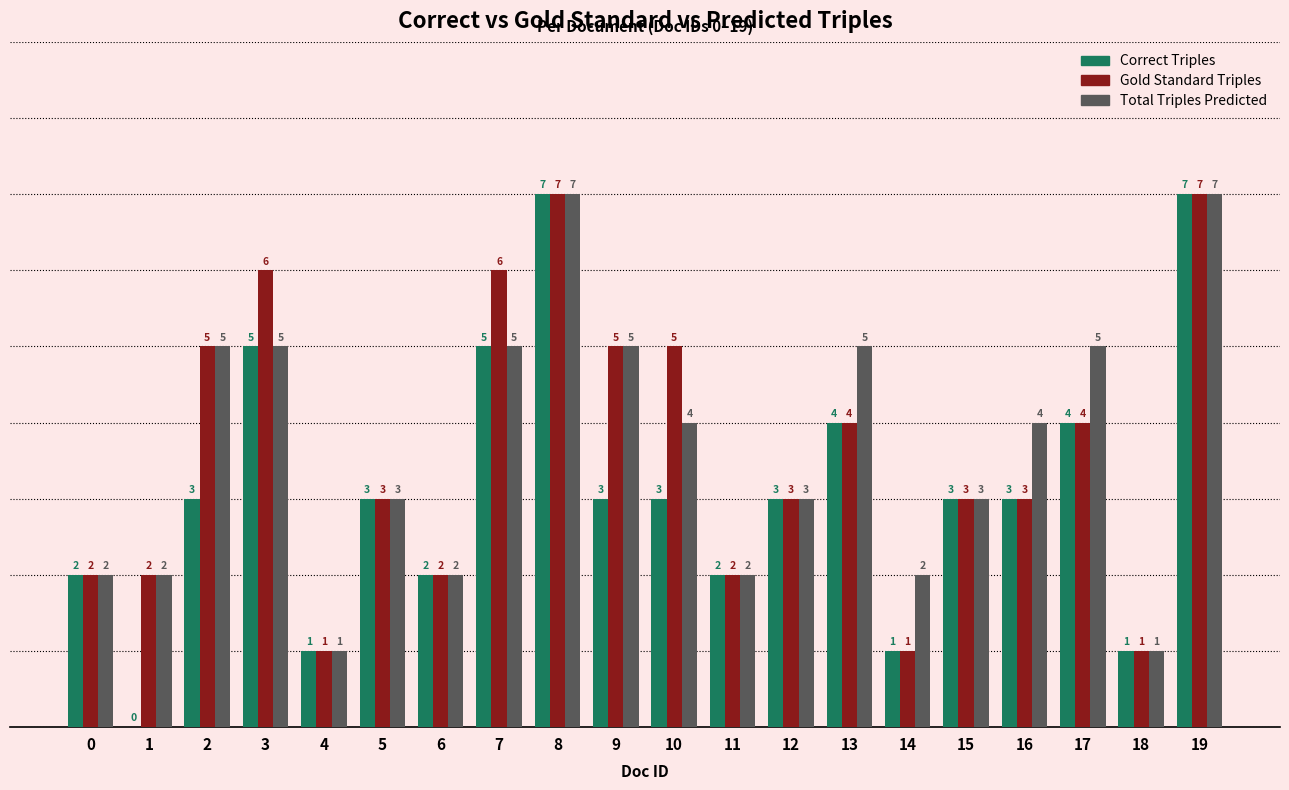

Which series changed the most between 9 and 16?

Gold Standard Triples